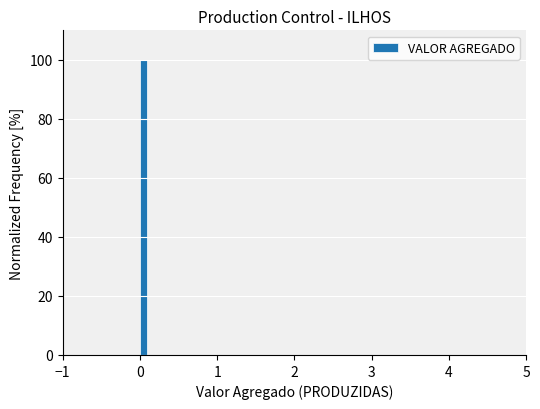

Read against the x-axis, roughly where is the centre of the tallest bar?

0.0